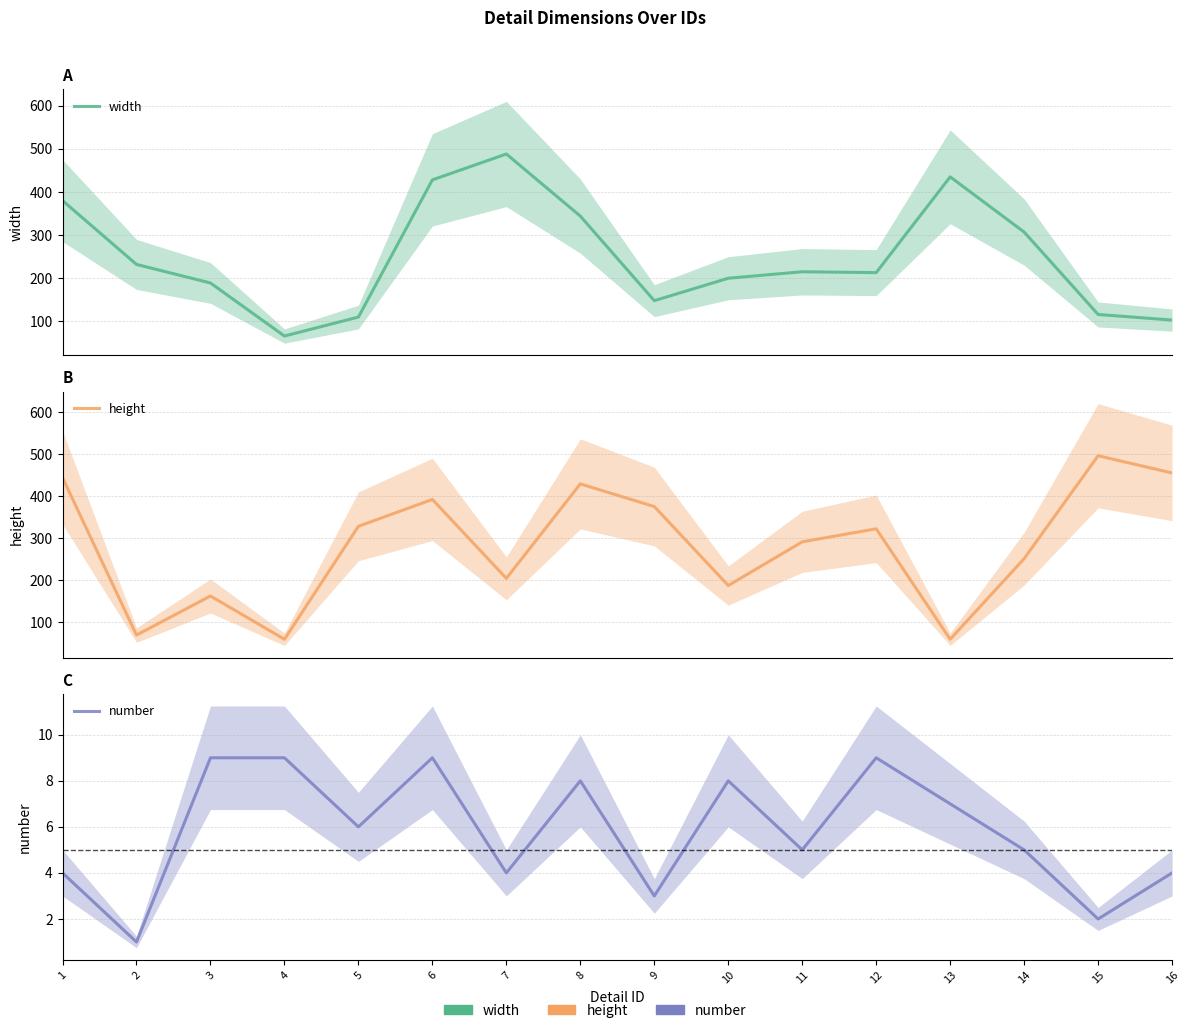

Rank the categories by width value from highest to lowest.

7, 13, 6, 1, 8, 14, 2, 11, 12, 10, 3, 9, 15, 5, 16, 4